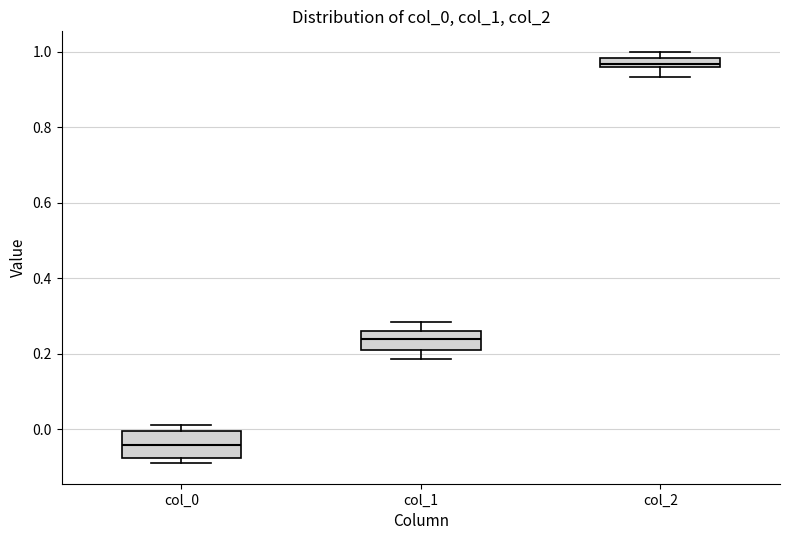

Where is the upper edge of the box for col_0 on the y-axis? The values are not printed on the chart, so give them approximately, as read against the axis.

0.00